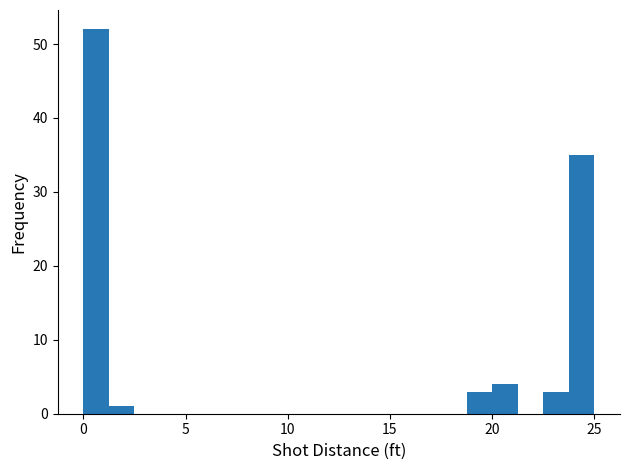

Read against the x-axis, roughly where is the centre of the tallest bar?

0.5